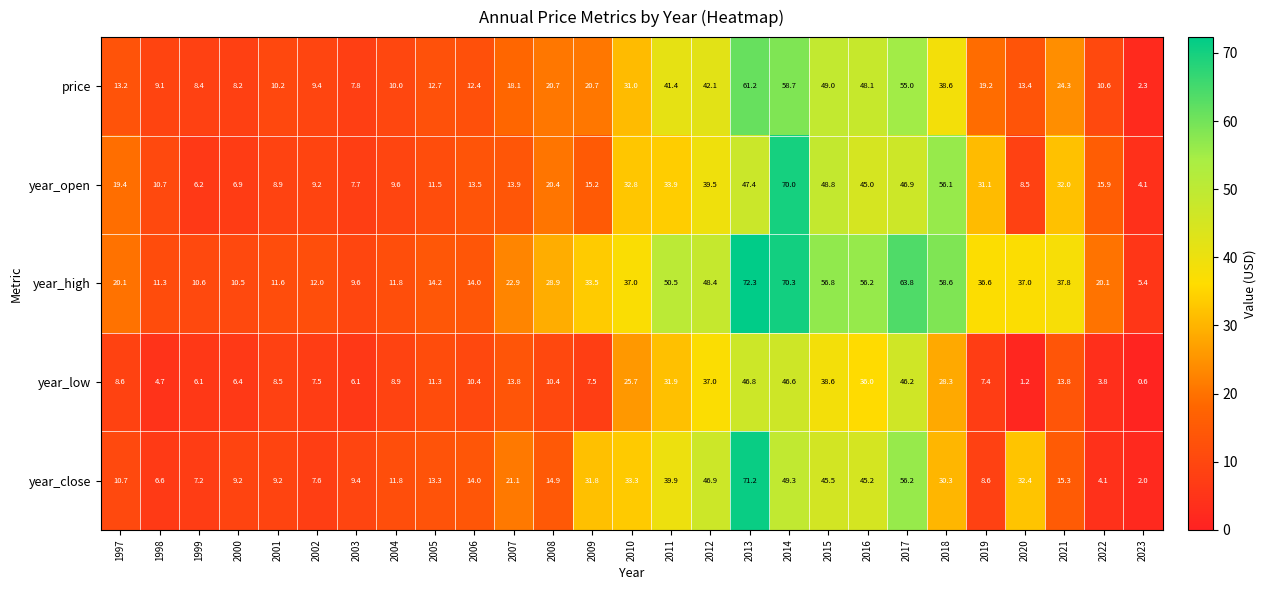

What is the difference between the maximum and minimum values in the year_close series?

69.2